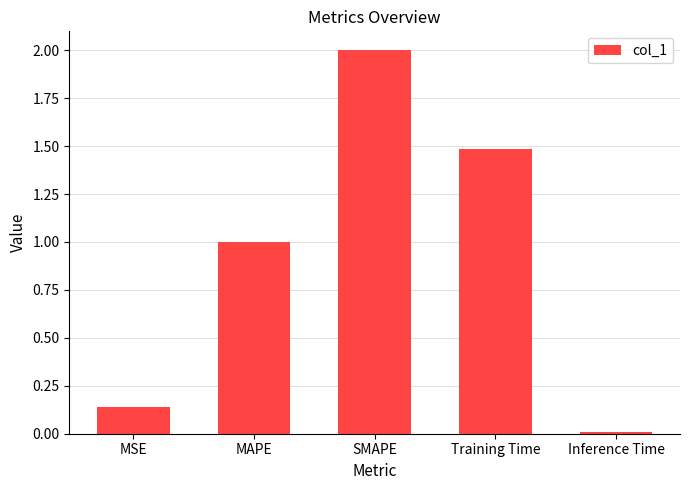

How many bars are there in total?

5